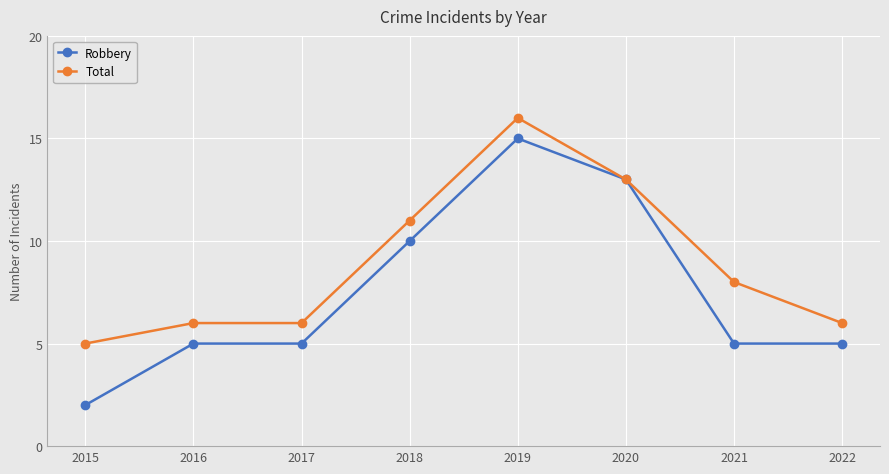

How many lines are shown in the chart?

2